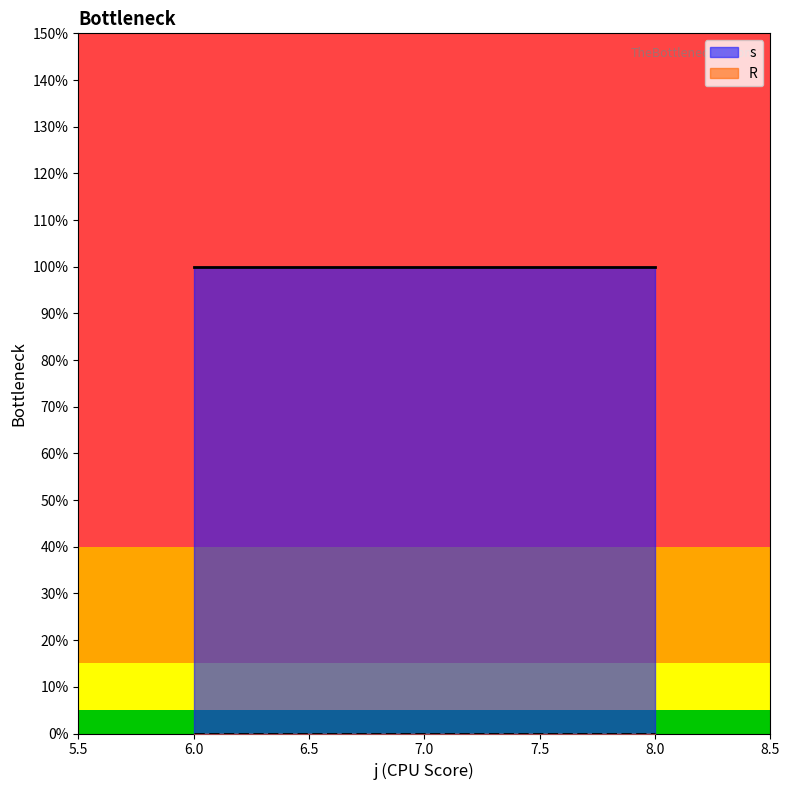

List the series in order of their peak value, highest first.

s, R